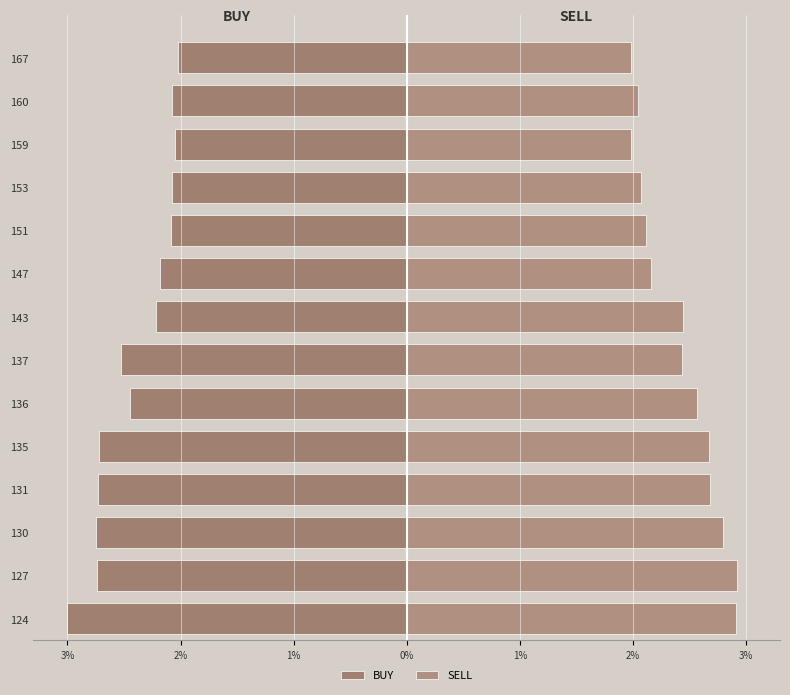

What is the difference between the maximum and second lowest values in the SELL series?

0.9